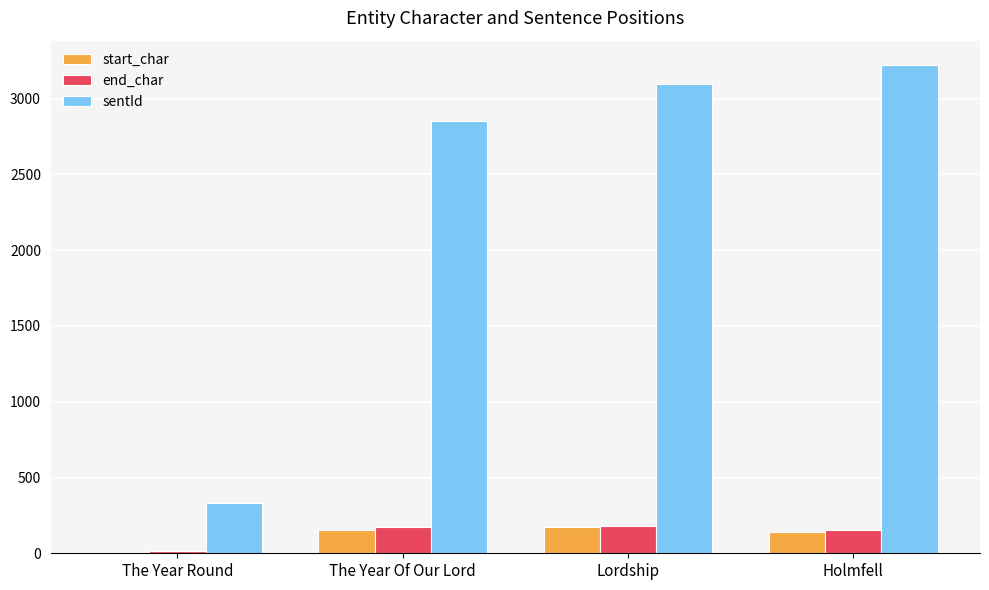

What is the approximate value of end_char at Lordship?

179